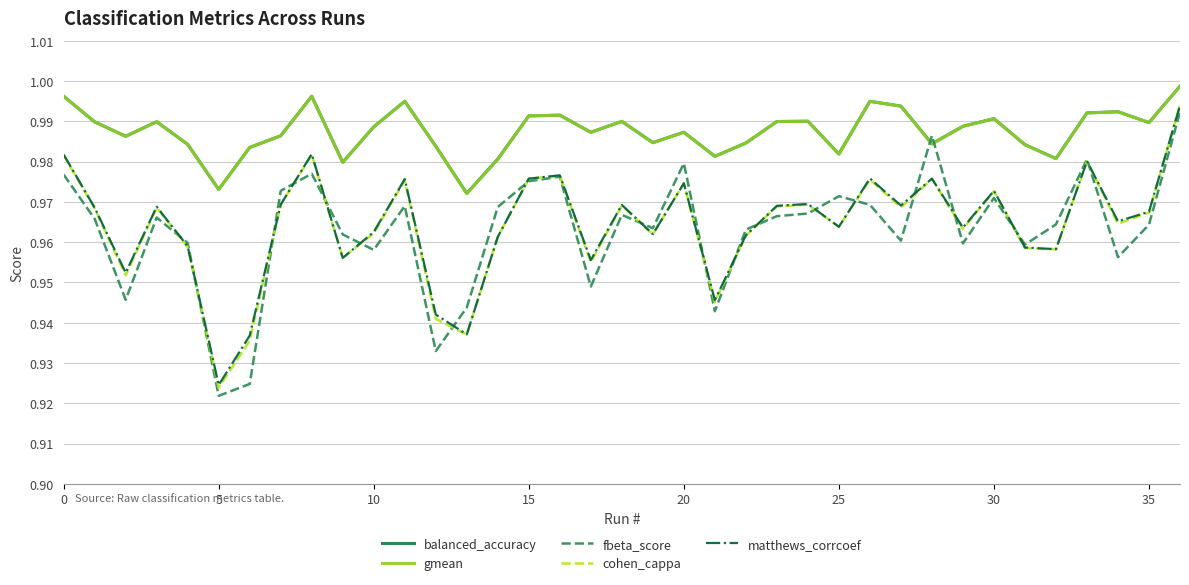

What is the sum of all fbeta_score values?

35.6